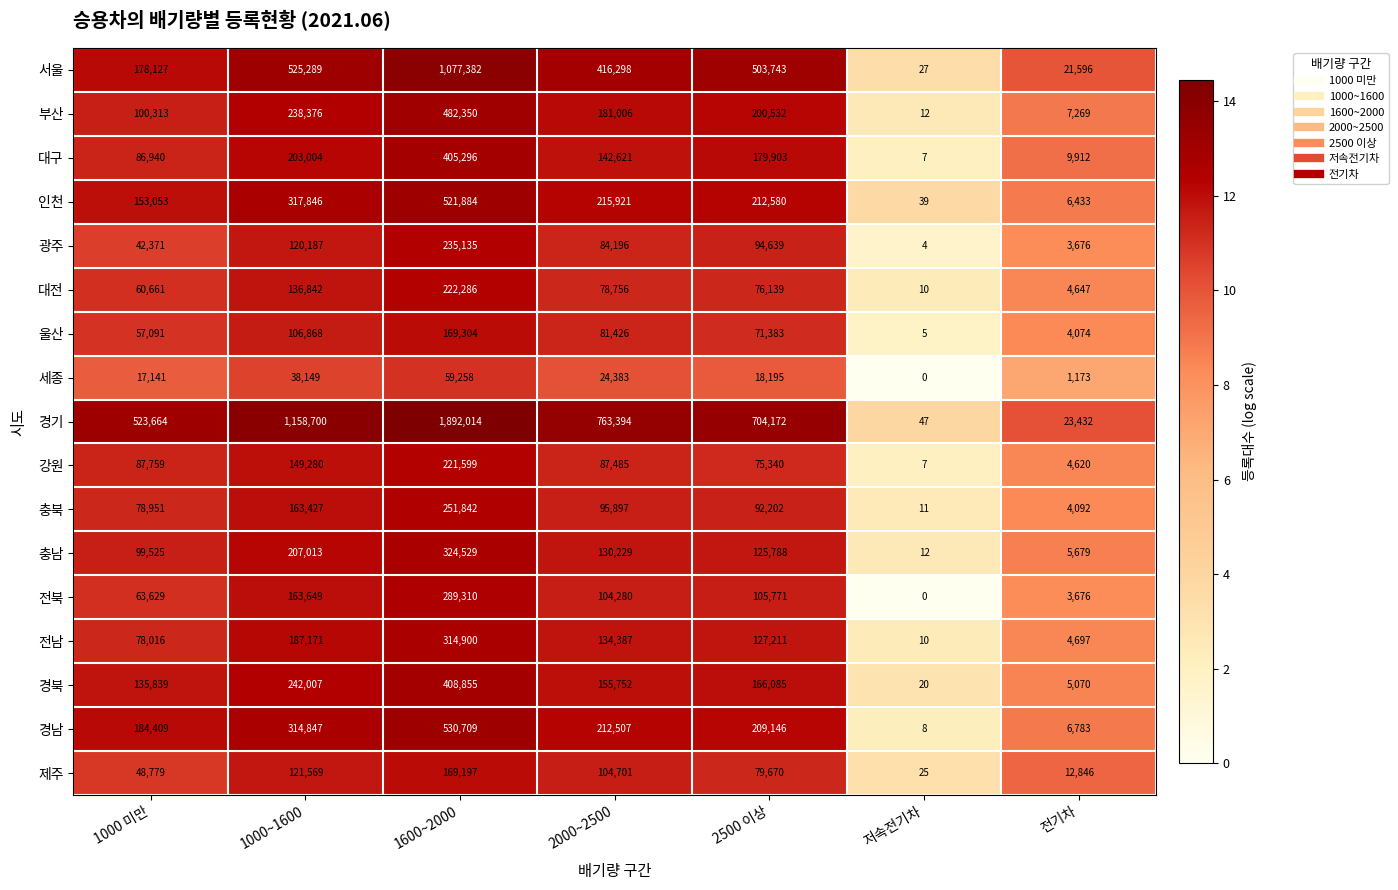

What is the maximum value shown in the chart?

1892014